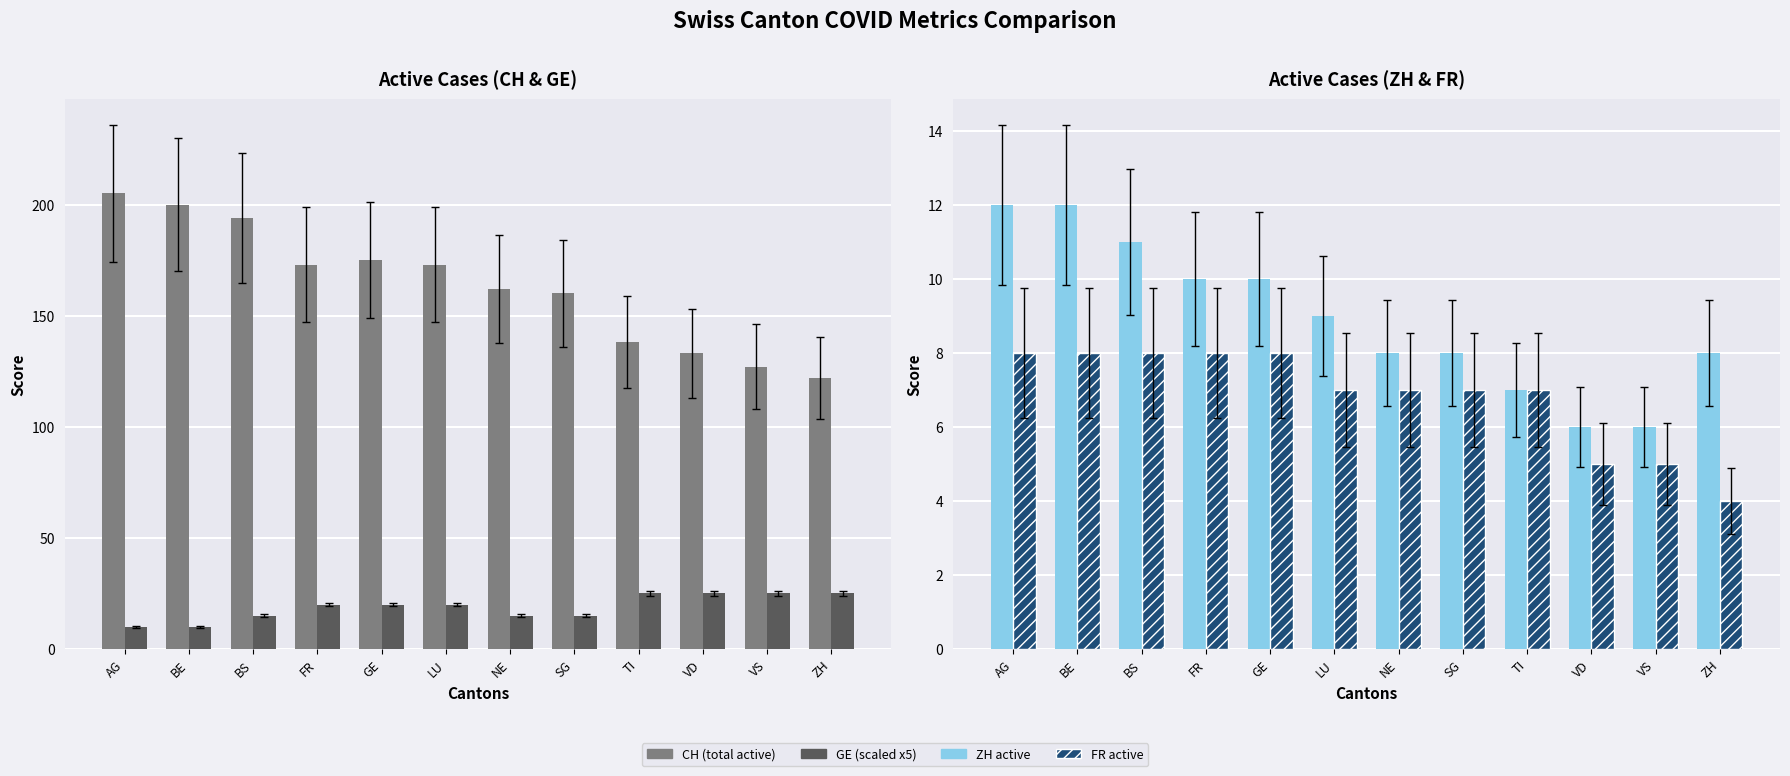

At which label does CH (total active) first exceed 173?

AG